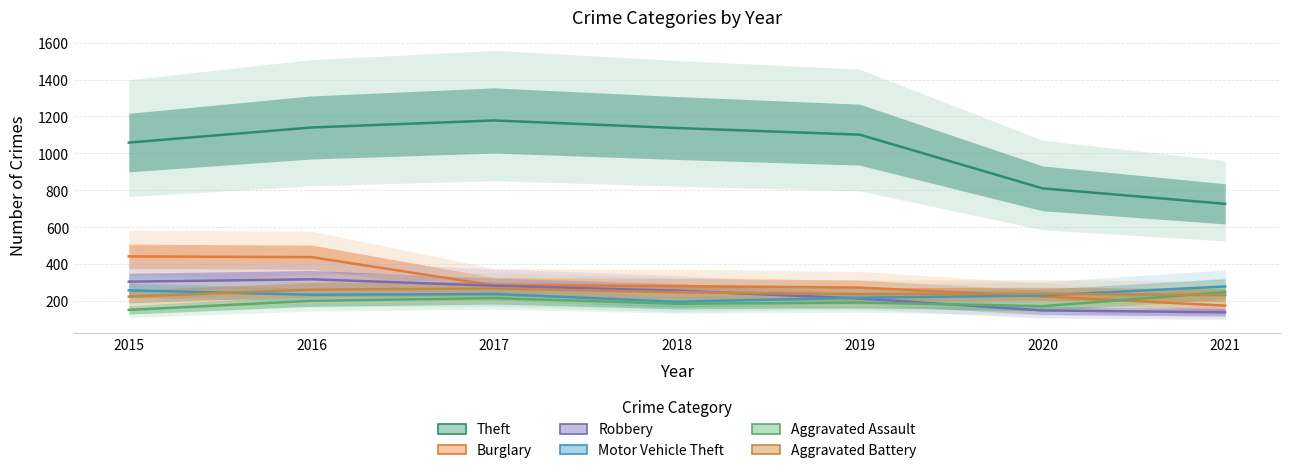

What is the value of the Motor Vehicle Theft point at the 6th from the left?

229